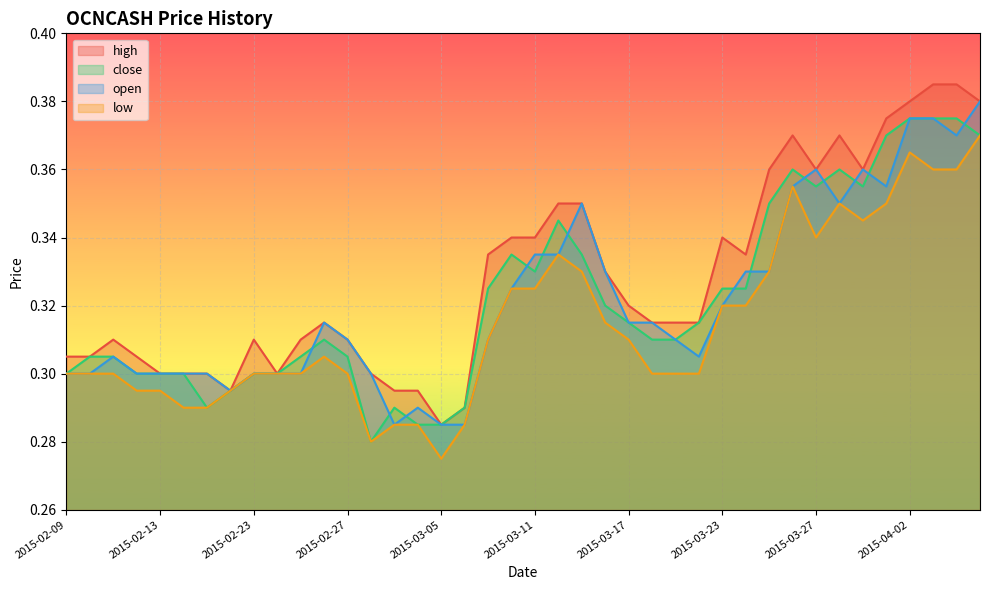

Which series has the widest spread of values?

high